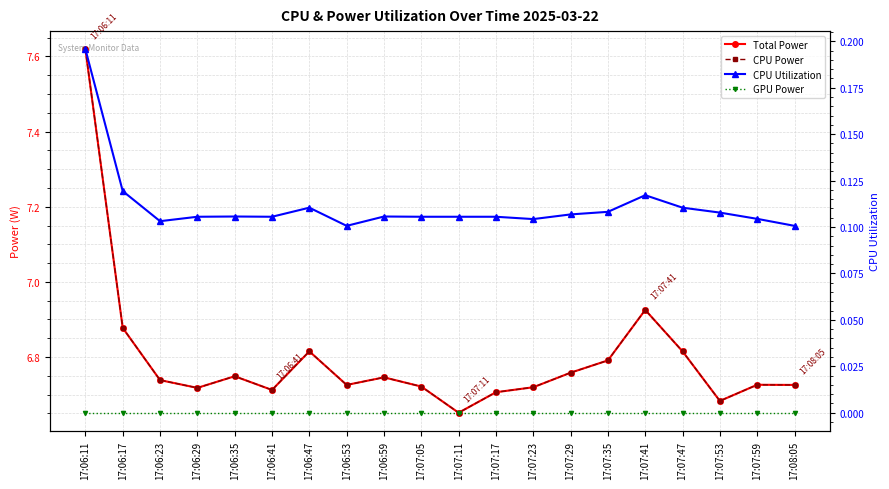

What are all the series names shown in the legend?

Total Power, CPU Power, CPU Utilization, GPU Power